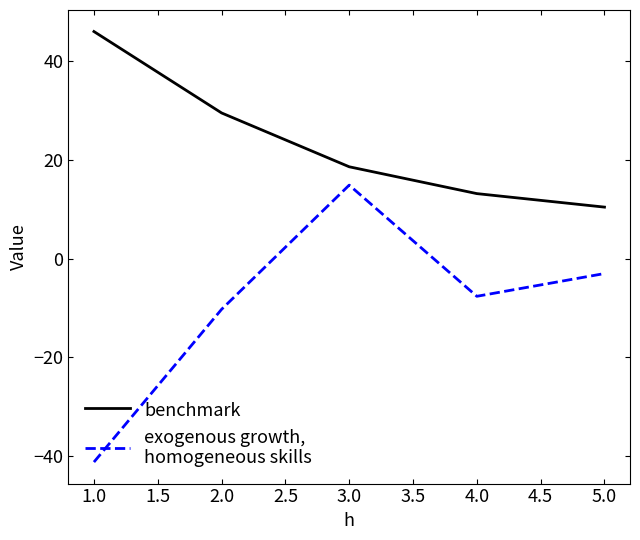

What position from the left is 2.0?

2